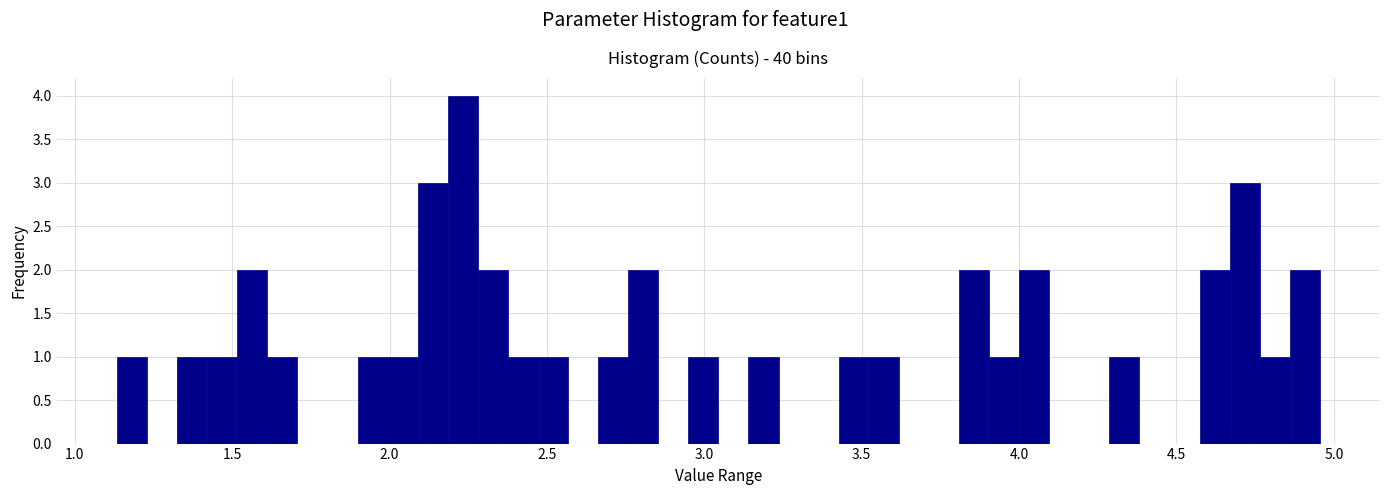

Read against the x-axis, roughly where is the centre of the tallest bar?

2.25